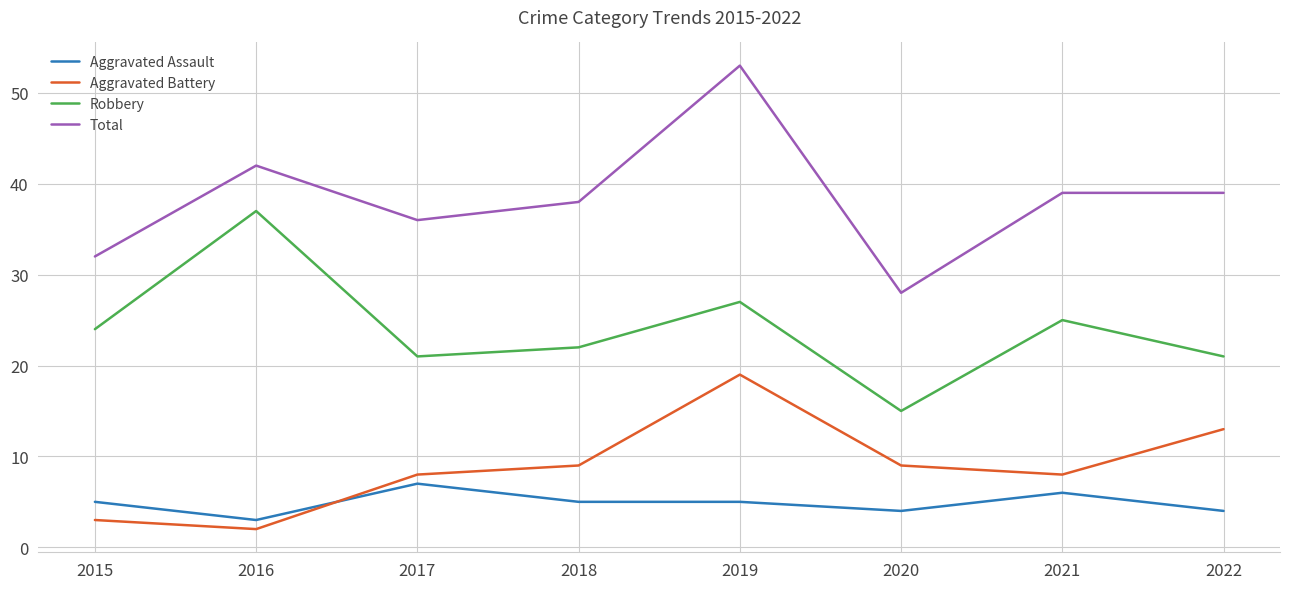

At which category is the sum across all series the highest?

2019